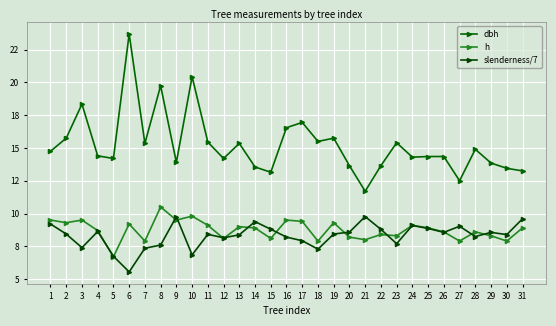

True or false: dbh has more than 0 points higher than both neighbors.

True